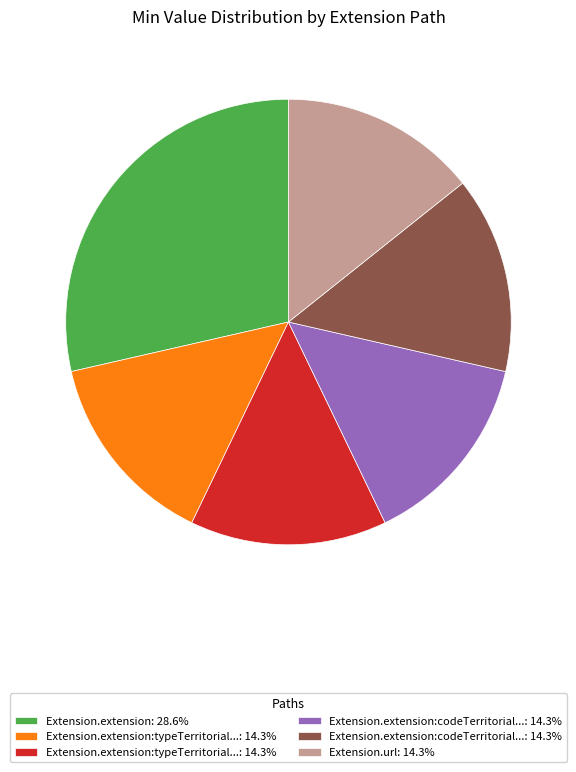

Does any single category account for the majority?

No